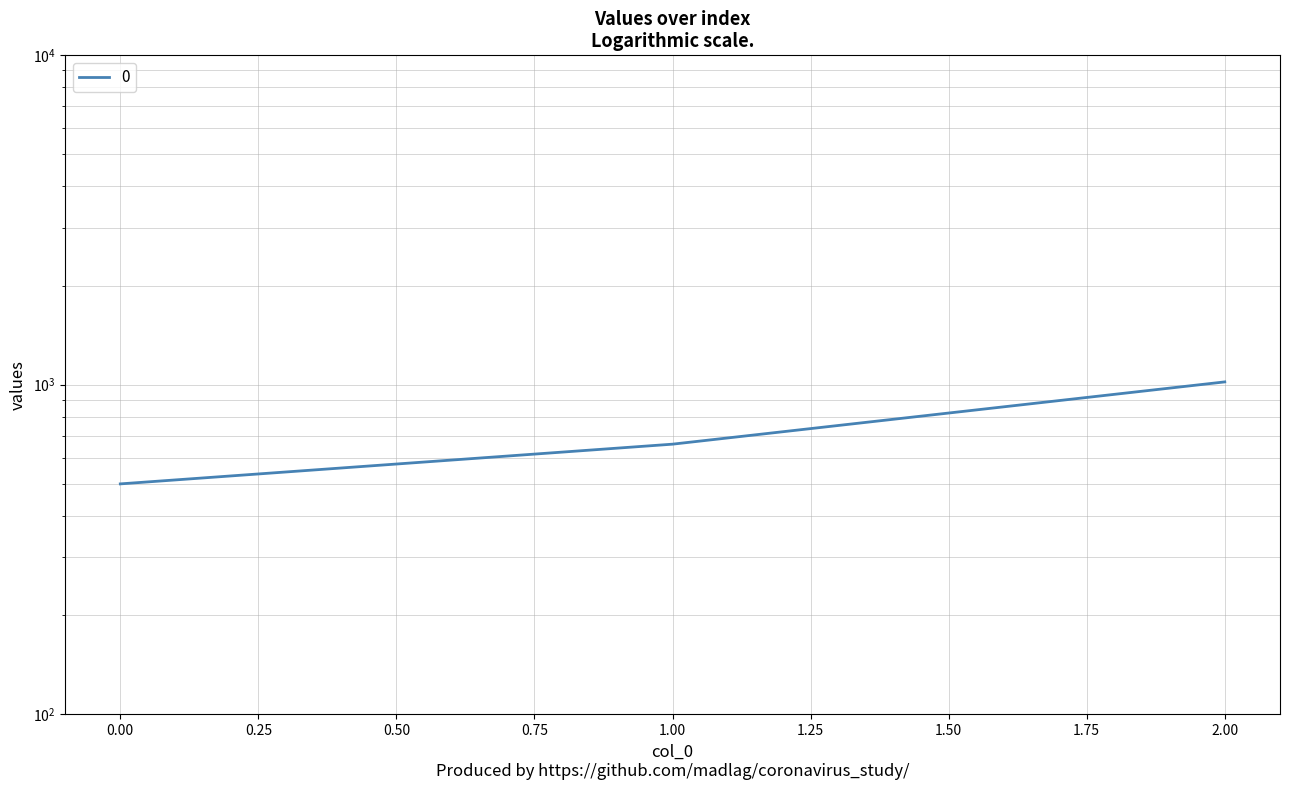

Count the number of data series in this chart.

1